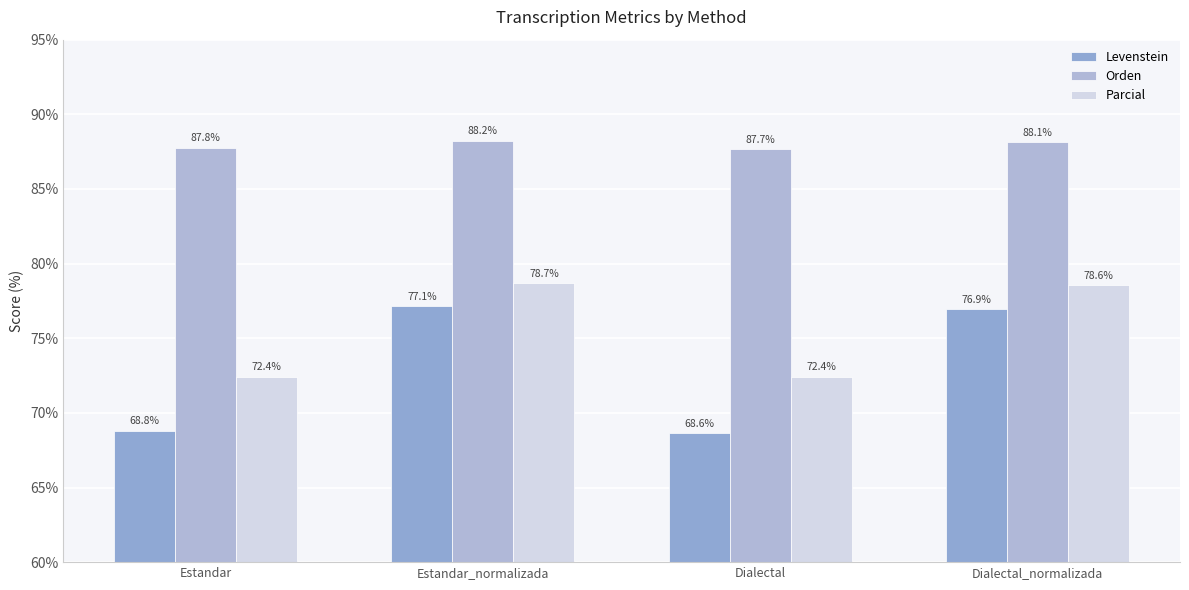

List the series in order of their overall mean, highest first.

Orden, Parcial, Levenstein